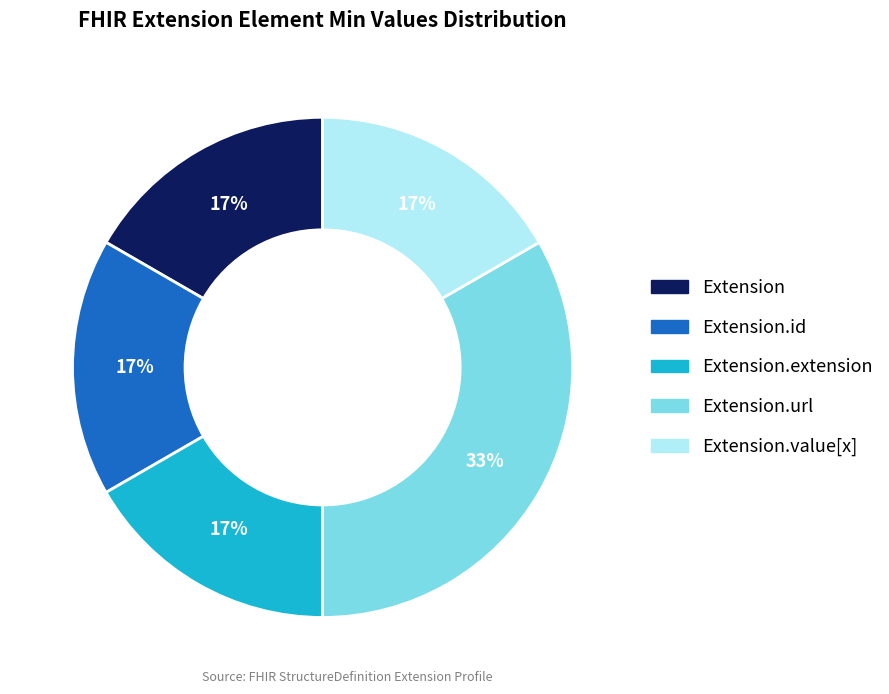

Which has a higher value, Extension.url or Extension.id?

Extension.url